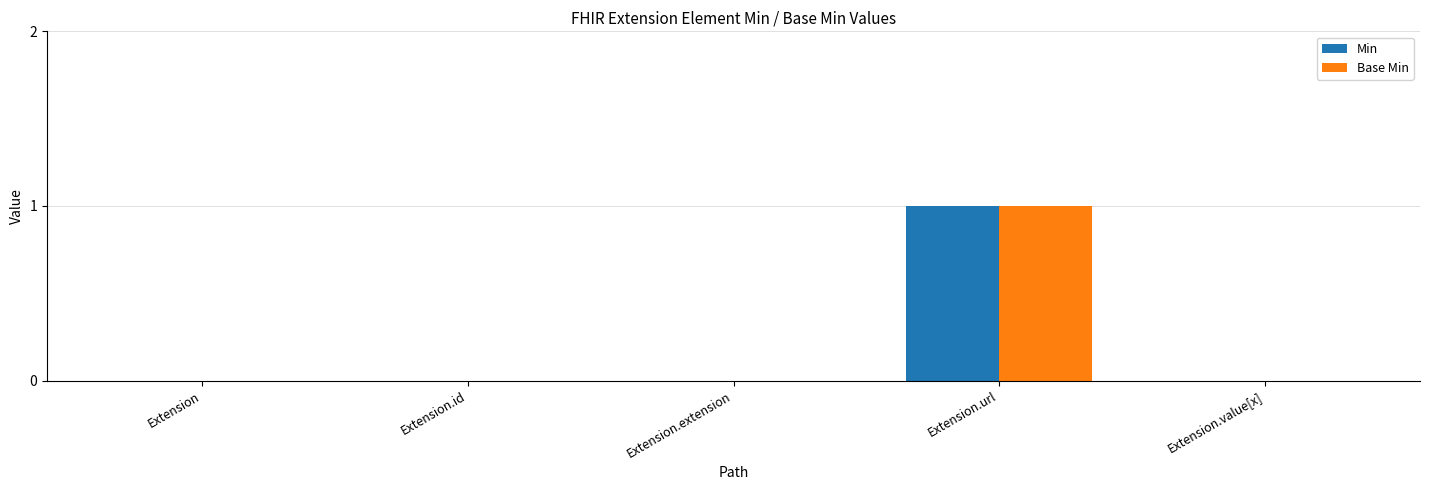

Reading left to right, extract all data points from this chart.

Min: 0	0	0	1	0
Base Min: 0	0	0	1	0